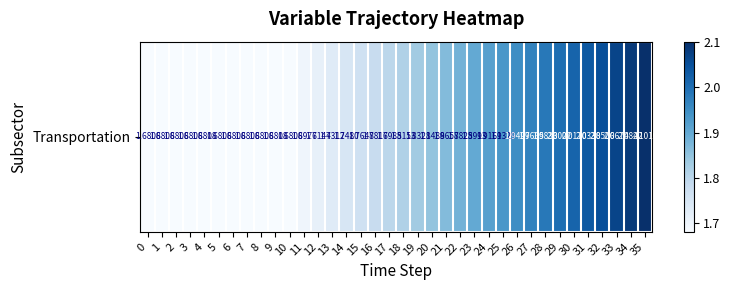

What is the ratio of the value at 30 to the value at 4?

1.2